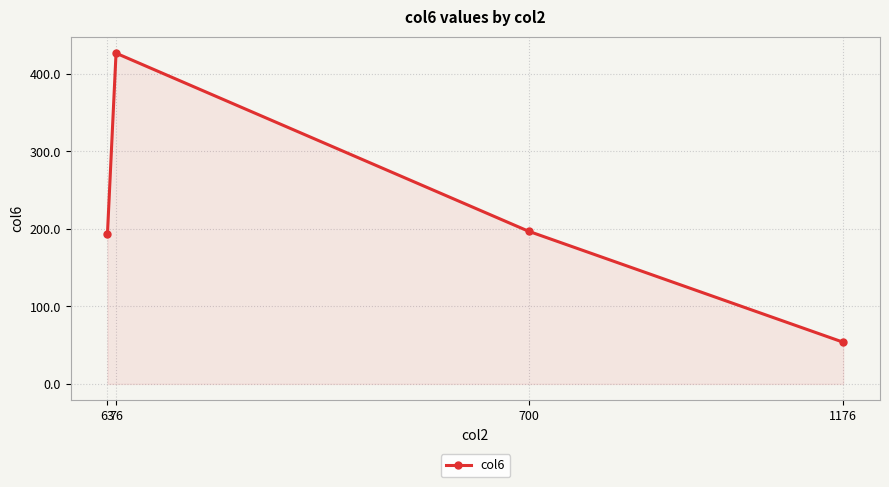

Where is the data nearest to the value 240?

700